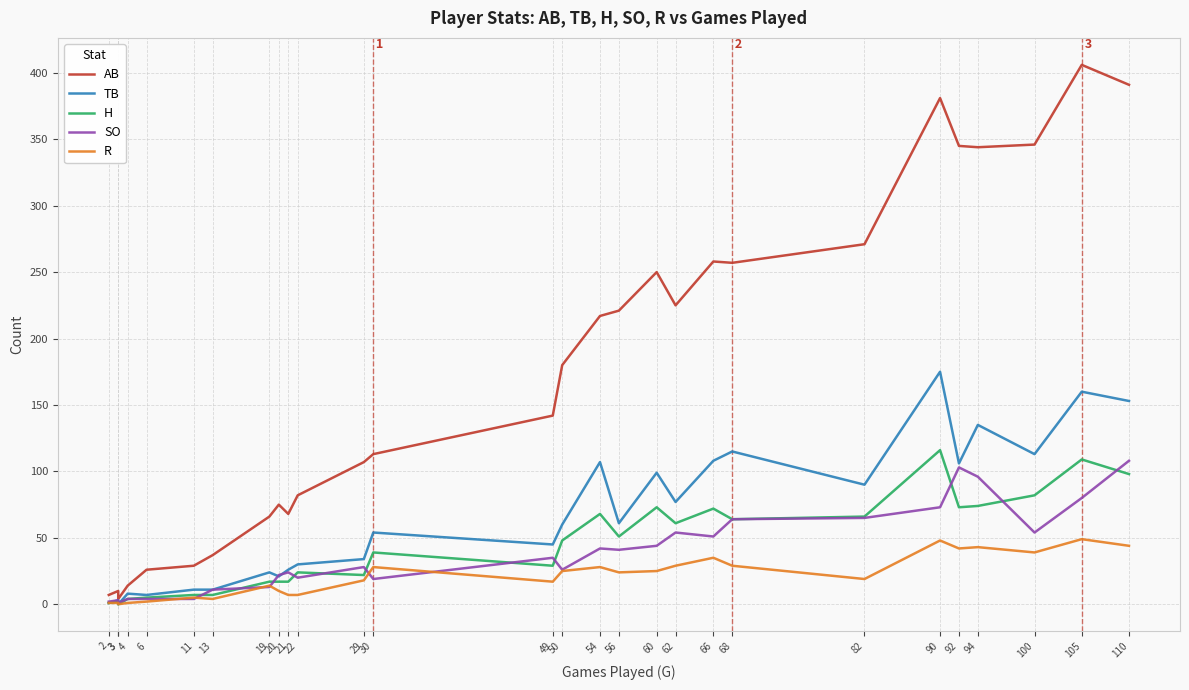

What is the greatest value displayed?

406